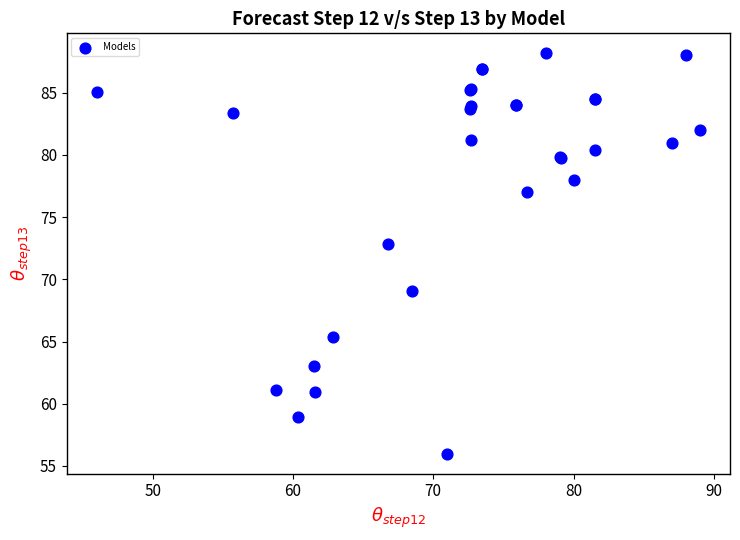

What Y value in the scatter plot is closest to 72?

72.9